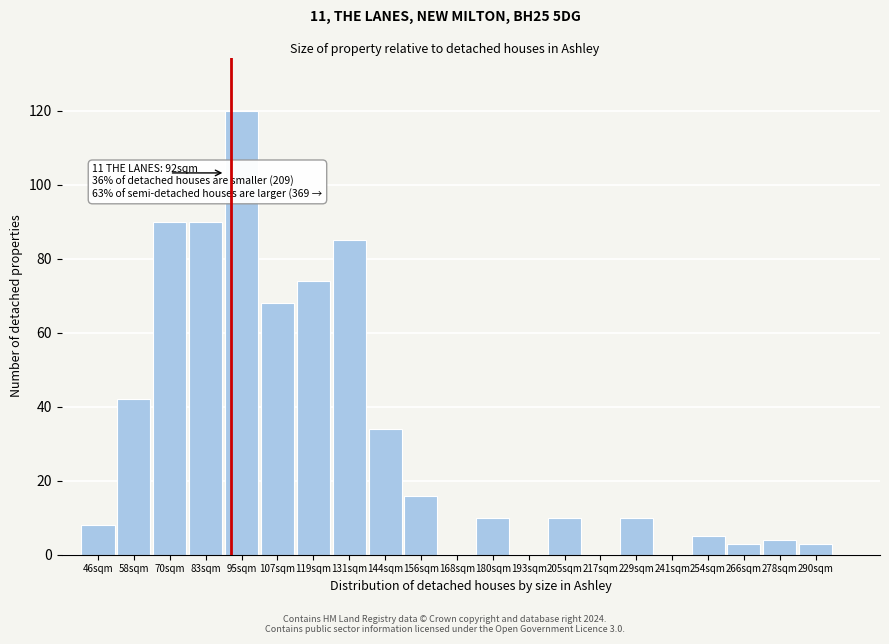

Reading left to right, extract all data points from this chart.

46sqm=8	58sqm=42	70sqm=90	83sqm=90	95sqm=120	107sqm=68	119sqm=74	131sqm=85	144sqm=34	156sqm=16	168sqm=0	180sqm=10	193sqm=0	205sqm=10	217sqm=0	229sqm=10	241sqm=0	254sqm=5	266sqm=3	278sqm=4	290sqm=3